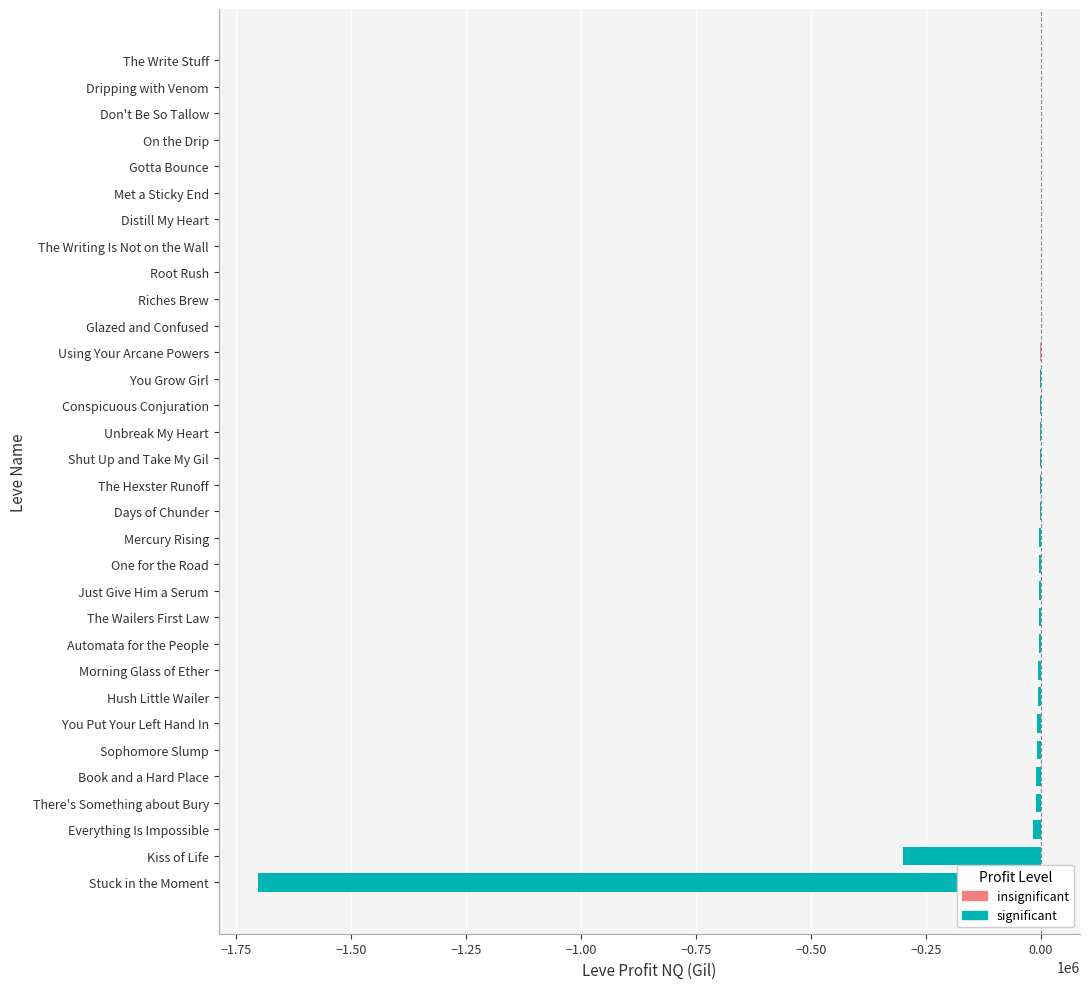

Where is the data nearest to the value -851104?

Kiss of Life